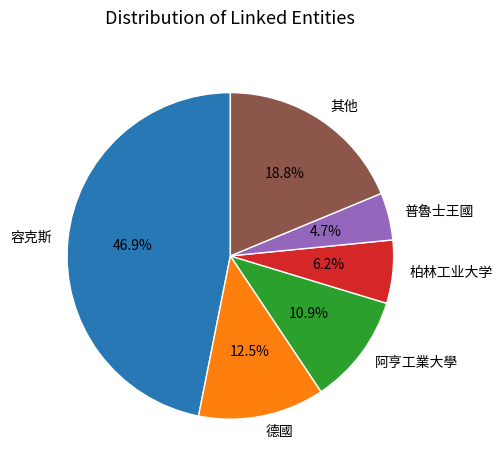

Approximately how many times larger is the value at 柏林工业大学 compared to 德國?

0.5